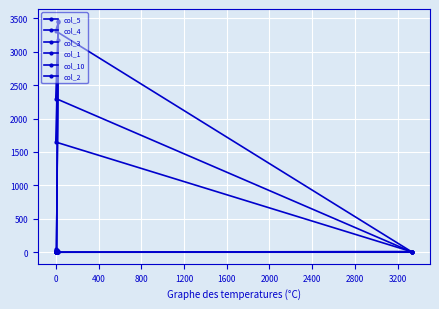

What is the value of the col_3 point at the 3rd from the left?

5